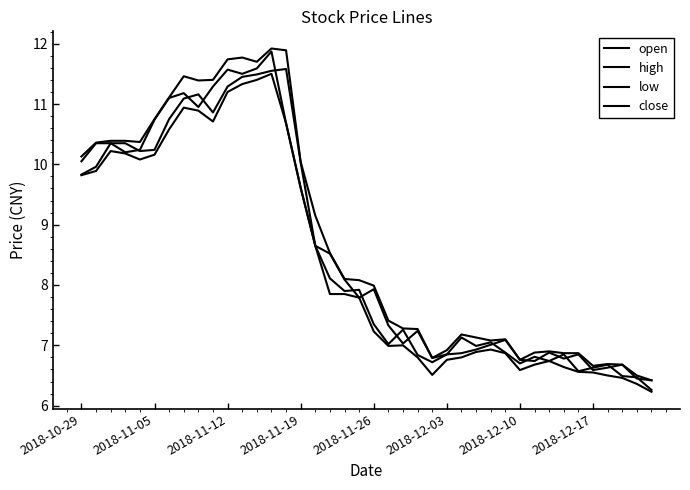

Is this an area chart (filled region under the line)?

No